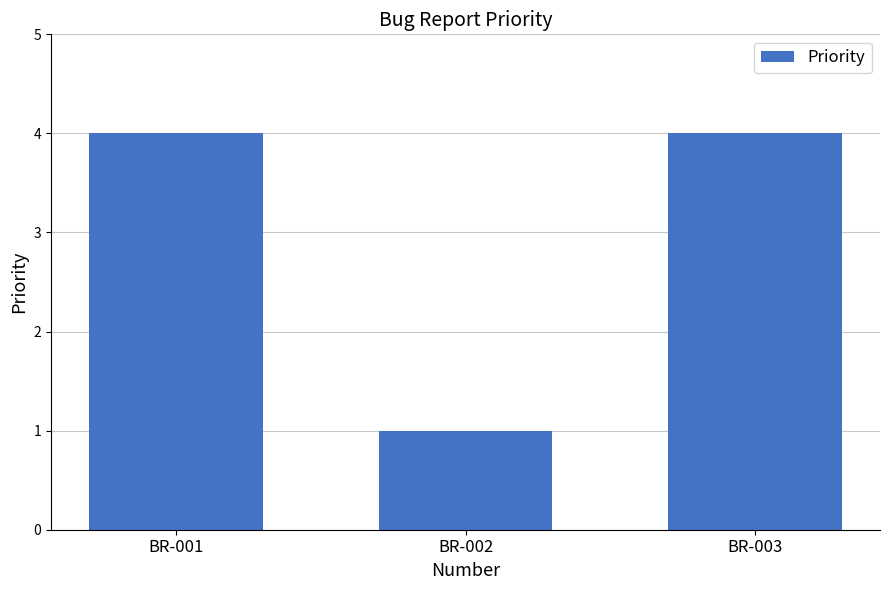

What is the smallest value displayed?

1